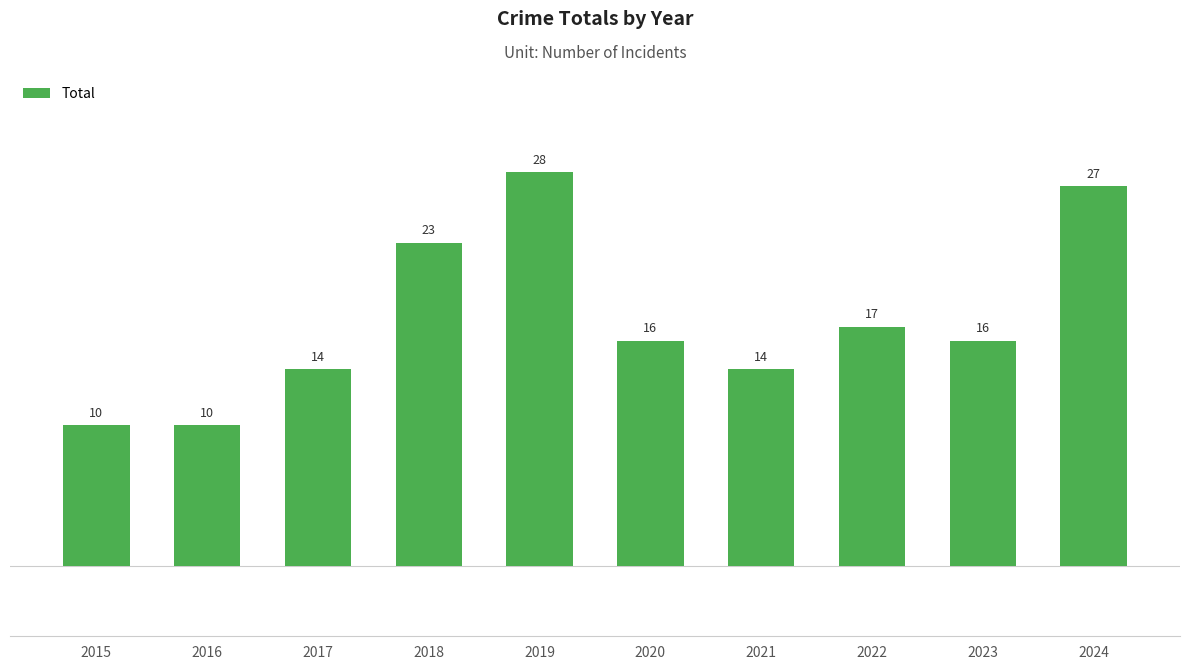

Reading right to left, list all the values displayed in this chart.

2024=27	2023=16	2022=17	2021=14	2020=16	2019=28	2018=23	2017=14	2016=10	2015=10